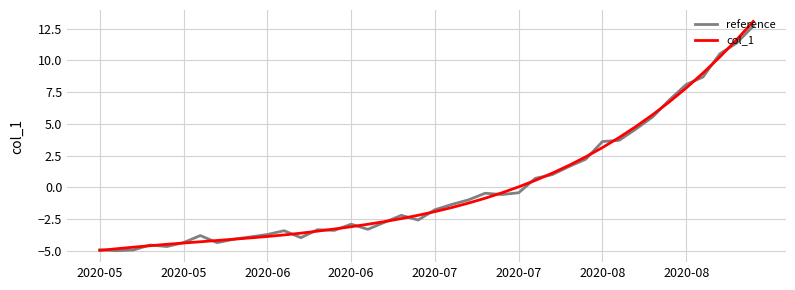

How many lines are shown in the chart?

2